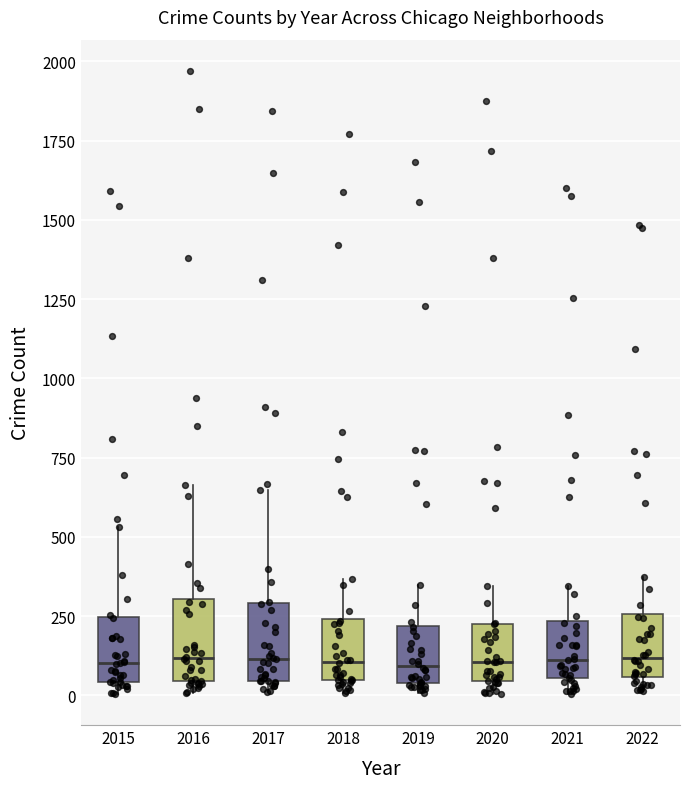

Where is the lower edge of the box at x = 2020 on the y-axis? The values are not printed on the chart, so give them approximately, as read against the axis.

50